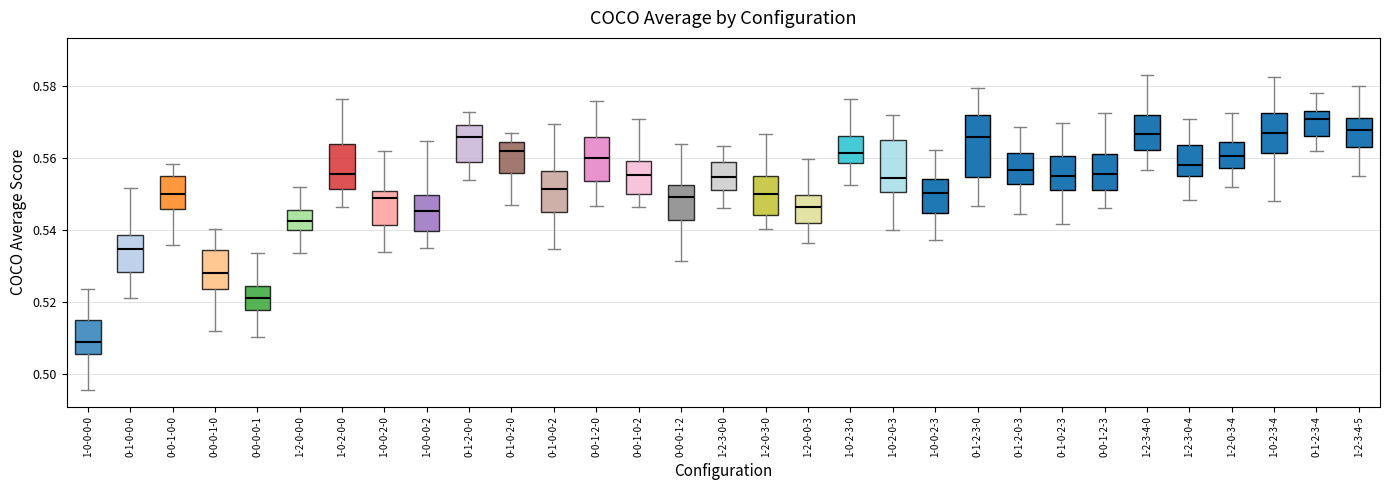

Which box's median line is the highest?

0-1-2-3-4